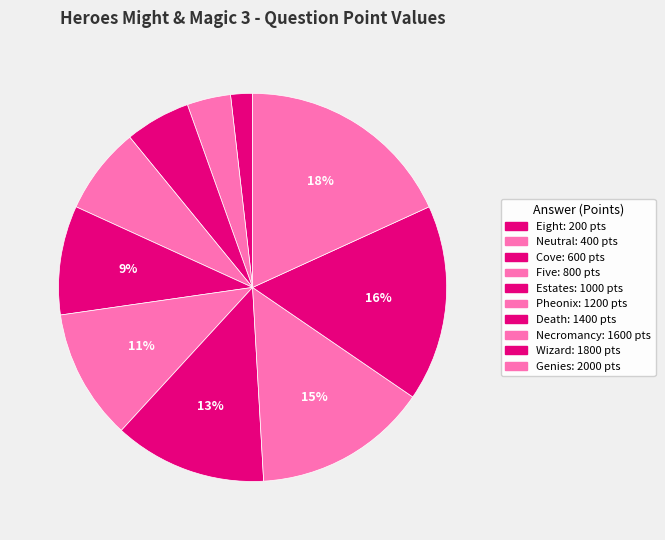

How many slices are in this pie chart?

10